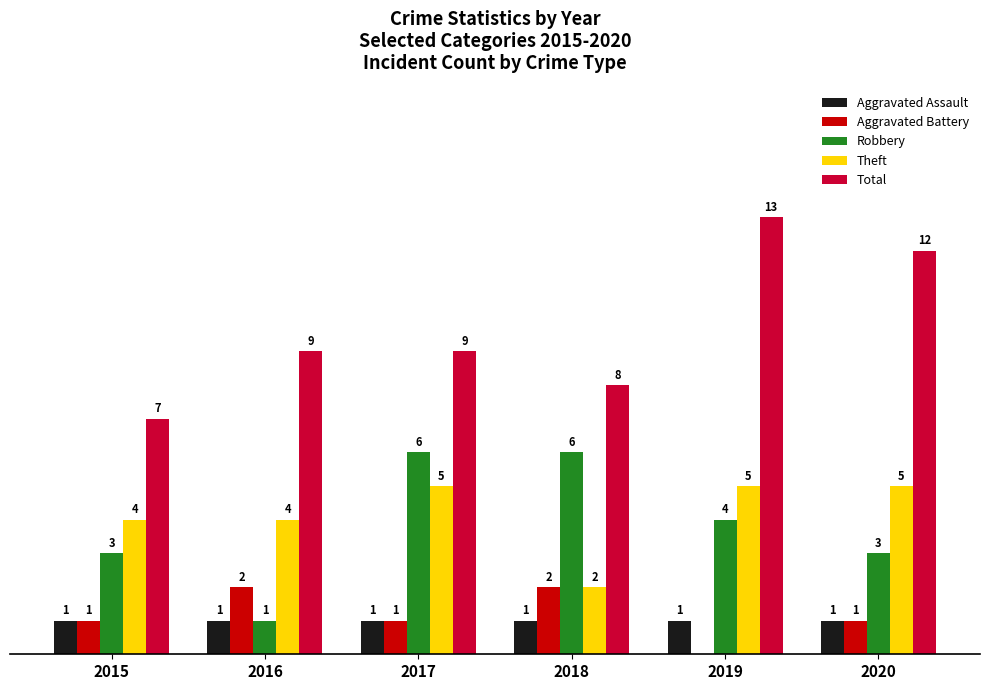

Is the value of Aggravated Assault at 2020 greater than the value of Theft at 2016?

No